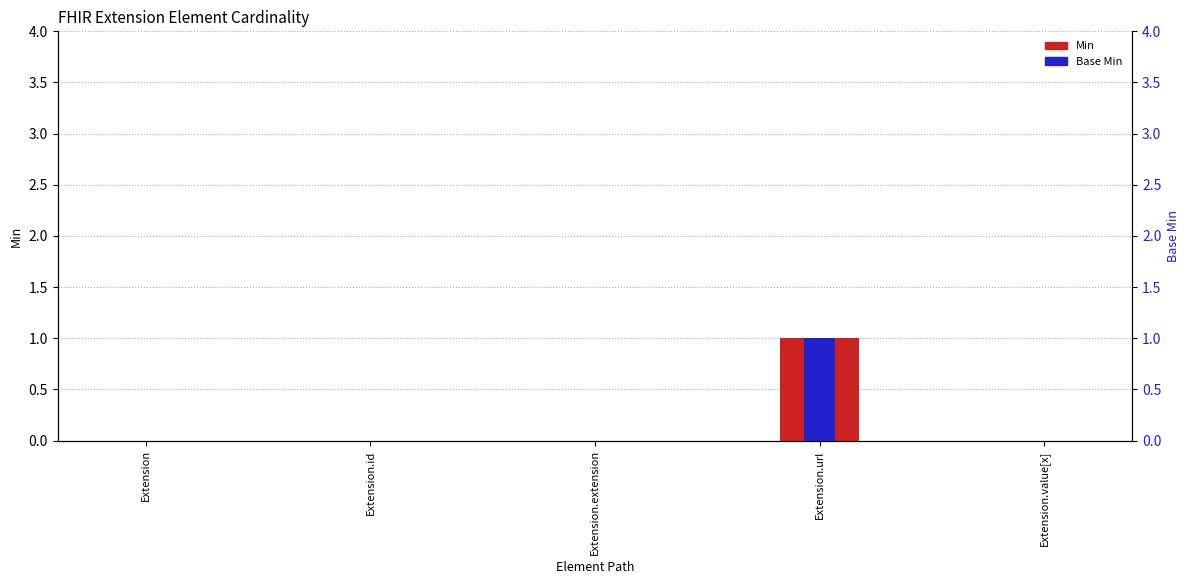

Reading left to right, transcribe all the data shown in this chart.

Min: Extension=0	Extension.id=0	Extension.extension=0	Extension.url=1	Extension.value[x]=0
Base Min: Extension=0	Extension.id=0	Extension.extension=0	Extension.url=1	Extension.value[x]=0